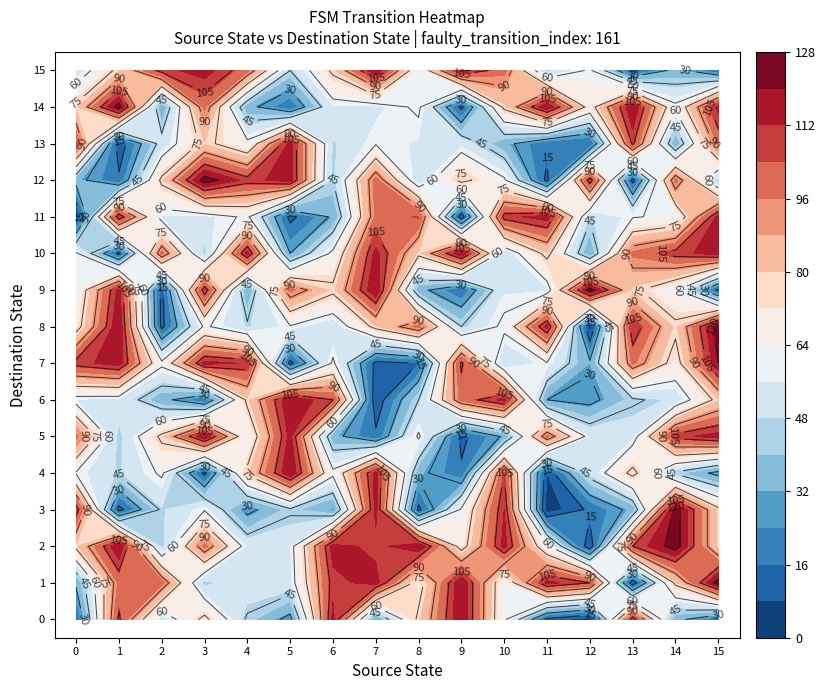

What is the total value across all series at 6?

1082